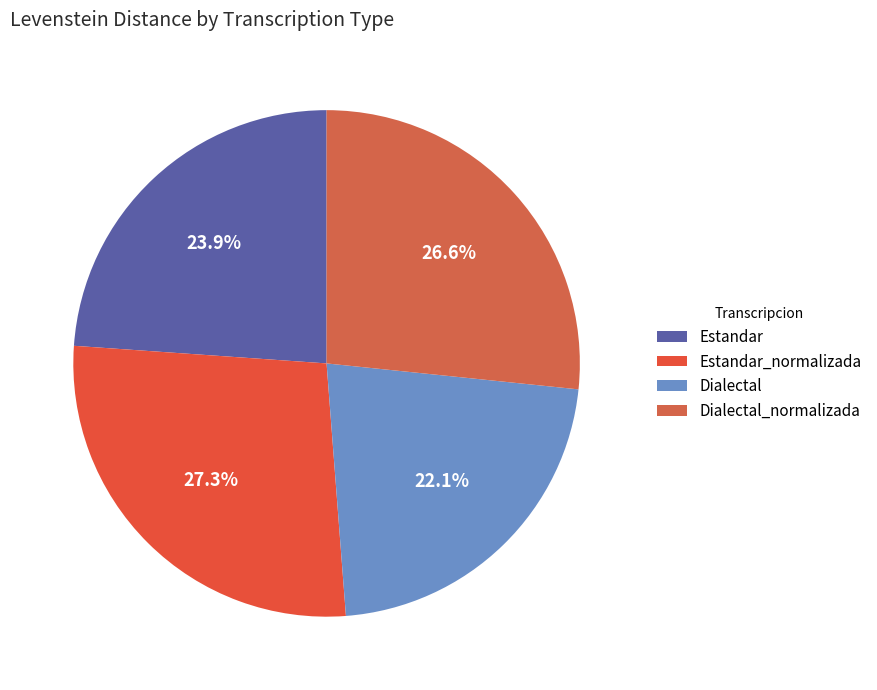

Does Estandar_normalizada represent more than half of the total?

No